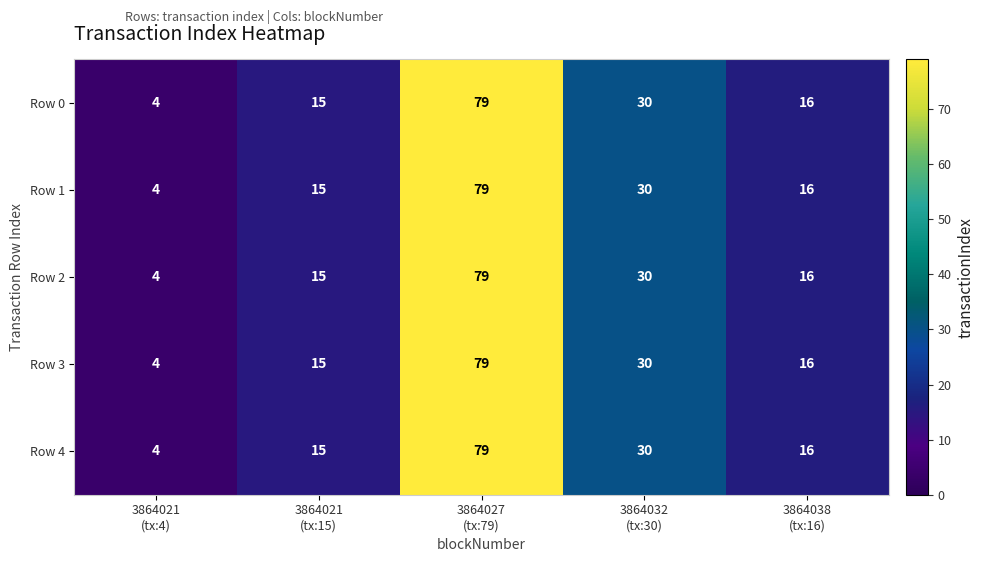

What is the difference between the second highest and minimum values in the Row 4 series?

26